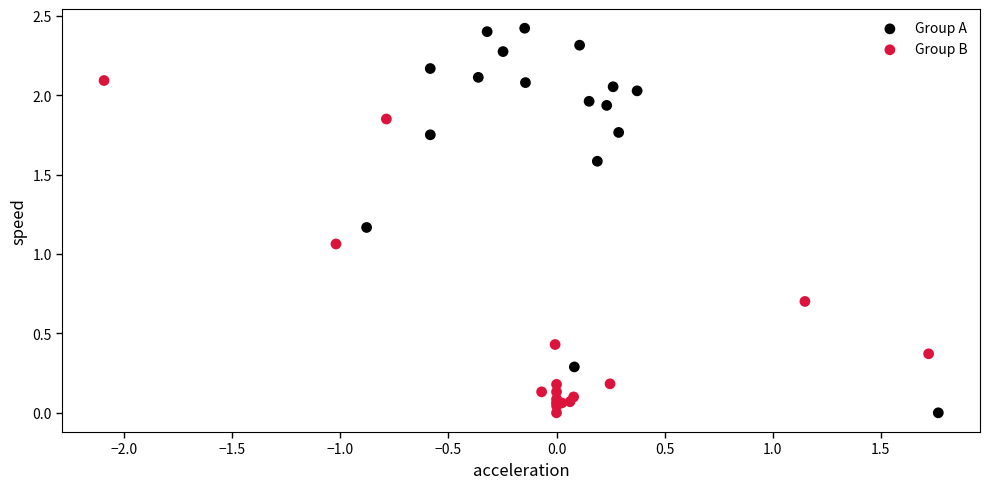

Which series has the widest spread of Y values?

Group A